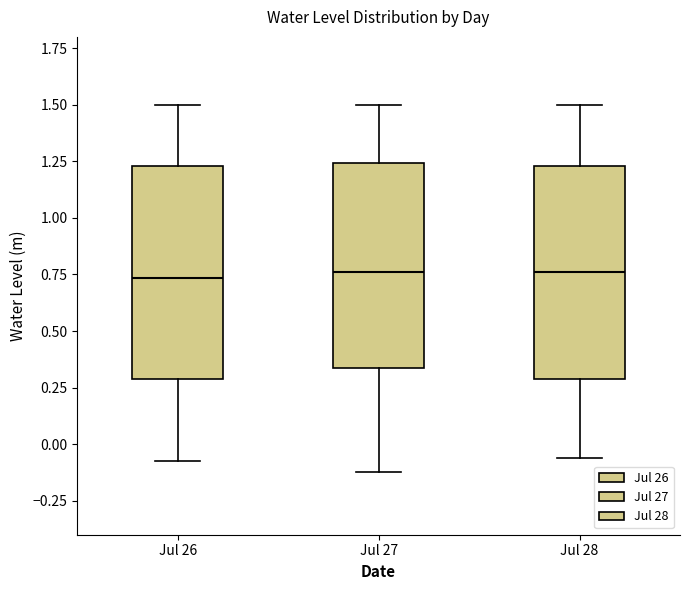

Where is the upper edge of the box for Jul 27 on the y-axis? The values are not printed on the chart, so give them approximately, as read against the axis.

1.25